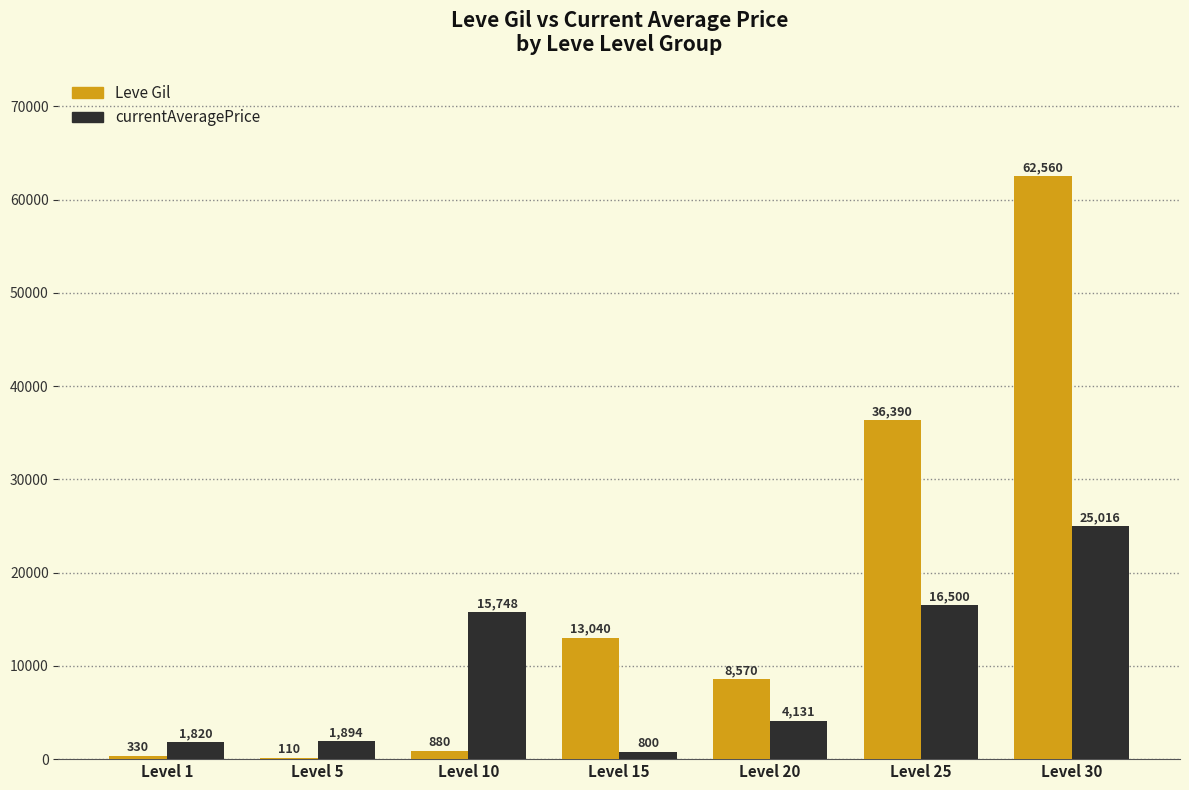

What are all the series names shown in the legend?

Leve Gil, currentAveragePrice